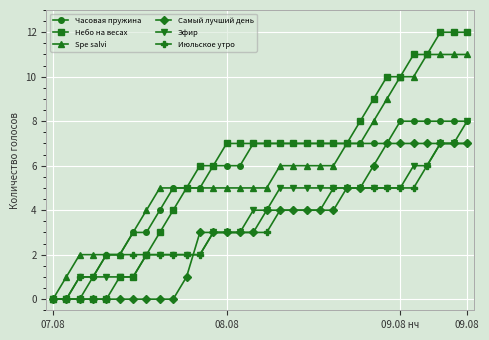

What is the maximum value shown in the chart?

12